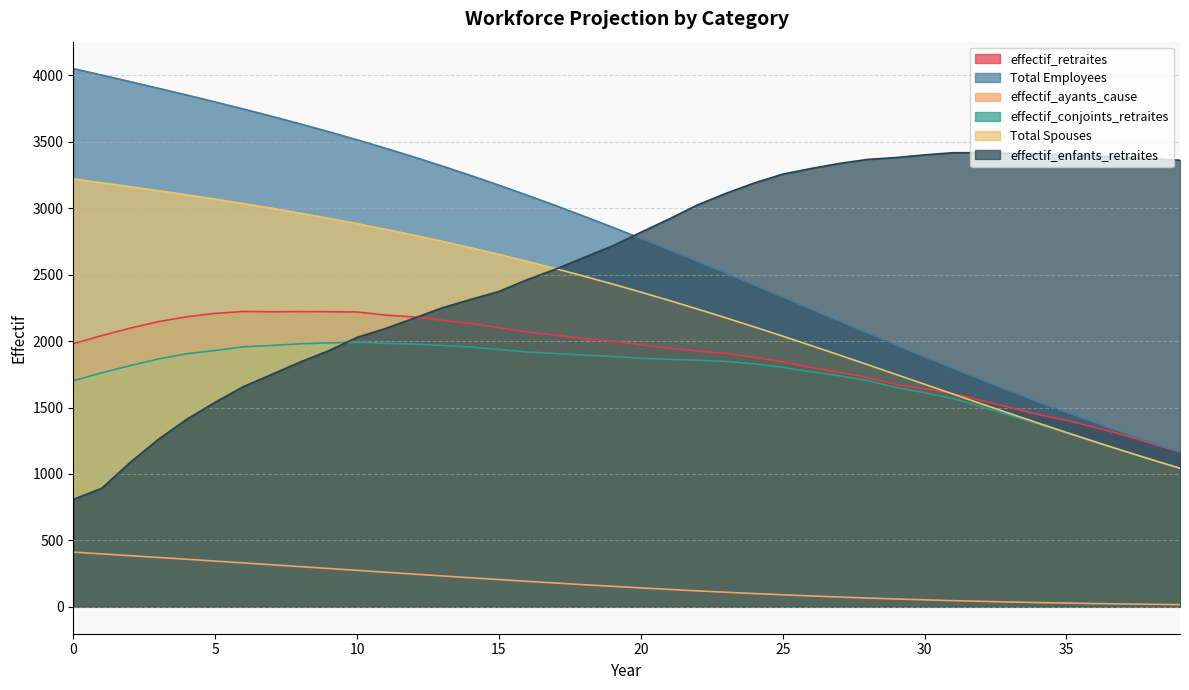

Reading left to right, what are all the values shown in this chart?

effectif_retraites: 0=1980.0	1=2041.3	2=2097.1	3=2146.3	4=2183.1	5=2208.4	6=2223.2	7=2220.5	8=2221.7	9=2221.0	10=2219.2	11=2195.8	12=2181.5	13=2157.2	14=2132.6	15=2101.2	16=2067.5	17=2043.8	18=2018.6	19=1999.6	20=1972.2	21=1946.5	22=1924.6	23=1907.4	24=1877.8	25=1843.3	26=1801.8	27=1764.7	28=1724.7	29=1674.1	30=1640.9	31=1604.0	32=1552.6	33=1500.7	34=1447.1	35=1404.4	36=1350.2	37=1294.1	38=1229.0	39=1164.8
Total Employees: 0=4051.0	1=4002.3	2=3952.9	3=3902.9	4=3851.9	5=3799.9	6=3746.4	7=3691.5	8=3634.6	9=3575.9	10=3515.0	11=3451.6	12=3385.9	13=3317.6	14=3246.7	15=3173.4	16=3097.7	17=3019.6	18=2939.3	19=2856.9	20=2772.7	21=2686.7	22=2599.4	23=2510.8	24=2421.3	25=2331.0	26=2240.5	27=2149.9	28=2059.7	29=1970.1	30=1881.6	31=1794.3	32=1708.7	33=1624.8	34=1542.9	35=1463.2	36=1385.7	37=1310.5	38=1237.8	39=1167.4
effectif_ayants_cause: 0=412.0	1=397.9	2=384.7	3=371.4	4=357.9	5=344.2	6=330.3	7=316.4	8=302.4	9=288.4	10=274.3	11=260.3	12=246.3	13=232.4	14=218.7	15=205.2	16=192.0	17=179.0	18=166.4	19=154.2	20=142.4	21=131.0	22=120.1	23=109.7	24=99.8	25=90.5	26=81.7	27=73.6	28=66.0	29=58.9	30=52.5	31=46.6	32=41.2	33=36.3	34=31.9	35=28.0	36=24.5	37=21.5	38=18.8	39=16.4
effectif_conjoints_retraites: 0=1702.0	1=1760.3	2=1814.8	3=1865.2	4=1904.5	5=1929.0	6=1956.9	7=1966.8	8=1979.6	9=1986.2	10=1991.2	11=1983.4	12=1977.4	13=1967.2	14=1955.2	15=1936.4	16=1917.9	17=1906.5	18=1894.1	19=1884.8	20=1870.7	21=1862.4	22=1855.9	23=1847.3	24=1828.6	25=1802.5	26=1768.6	27=1739.0	28=1701.9	29=1650.7	30=1612.1	31=1566.8	32=1506.0	33=1441.0	34=1377.2	35=1309.3	36=1241.7	37=1173.5	38=1107.7	39=1043.0
Total Spouses: 0=3220.0	1=3191.4	2=3162.2	3=3132.1	4=3100.9	5=3068.4	6=3034.7	7=2999.4	8=2962.6	9=2924.1	10=2883.7	11=2841.5	12=2797.2	13=2750.9	14=2702.6	15=2652.1	16=2599.7	17=2545.0	18=2488.2	19=2429.4	20=2368.5	21=2305.7	22=2241.1	23=2174.7	24=2106.7	25=2037.2	26=1966.4	27=1894.5	28=1821.8	29=1748.5	30=1675.0	31=1601.3	32=1528.0	33=1455.1	34=1383.0	35=1312.1	36=1242.4	37=1174.2	38=1107.7	39=1043.0
effectif_enfants_retraites: 0=809.0	1=891.7	2=1086.2	3=1260.5	4=1411.7	5=1539.8	6=1657.9	7=1749.8	8=1842.7	9=1927.4	10=2028.0	11=2094.6	12=2171.8	13=2250.4	14=2313.2	15=2373.7	16=2462.8	17=2541.8	18=2629.7	19=2716.5	20=2818.5	21=2919.2	22=3025.2	23=3112.0	24=3190.2	25=3256.4	26=3299.0	27=3337.2	28=3367.5	29=3381.4	30=3401.6	31=3417.6	32=3417.7	33=3412.9	34=3410.0	35=3401.7	36=3392.7	37=3383.0	38=3372.6	39=3361.4